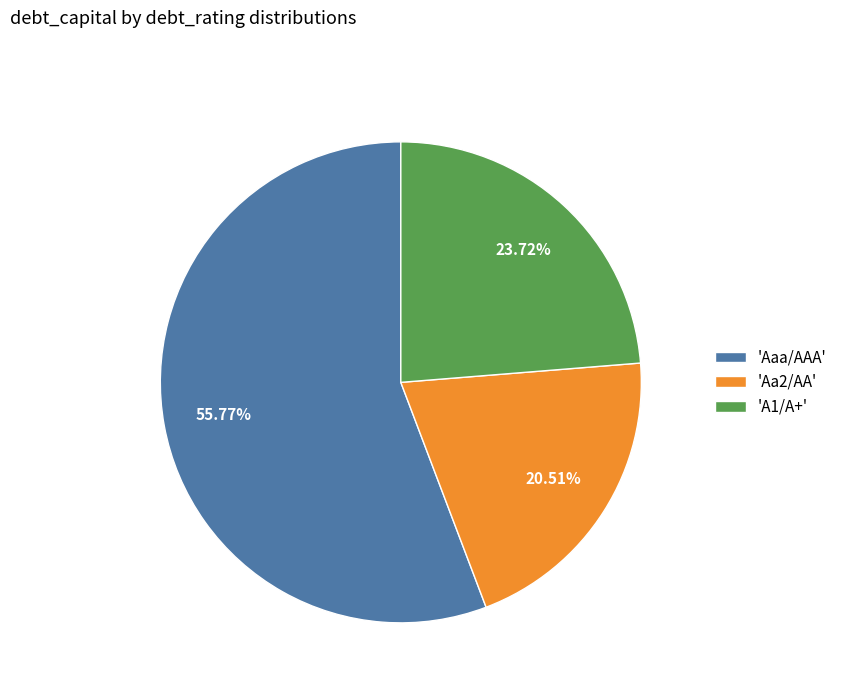

Between 'Aa2/AA' and 'A1/A+', which is larger?

'A1/A+'